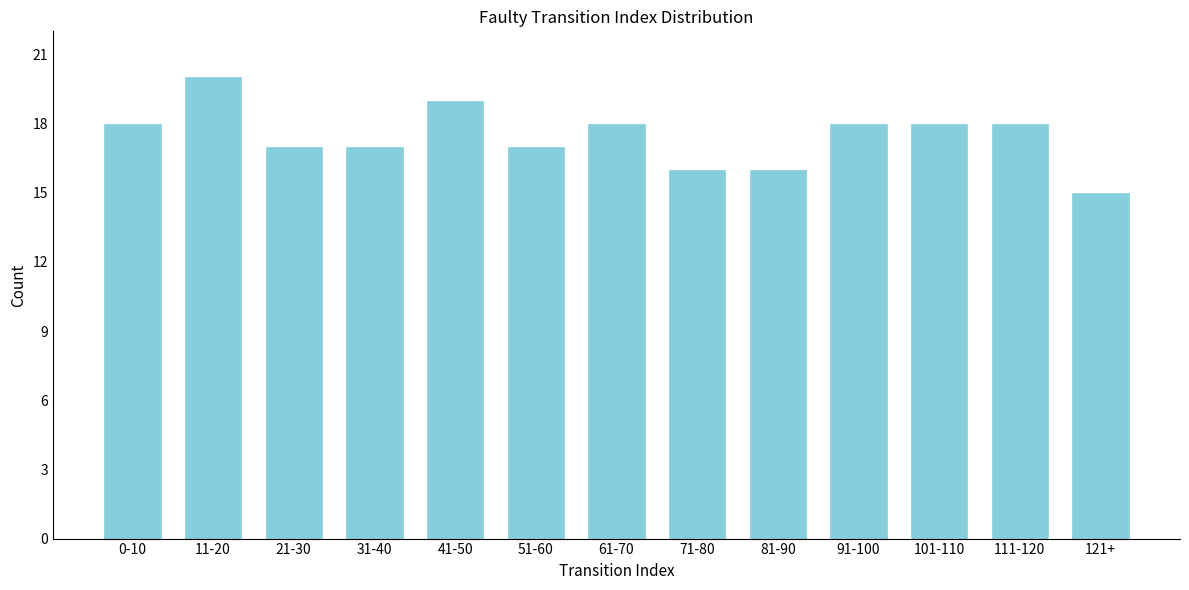

Reading left to right, what are all the values shown in this chart?

0-10=18	11-20=20	21-30=17	31-40=17	41-50=19	51-60=17	61-70=18	71-80=16	81-90=16	91-100=18	101-110=18	111-120=18	121+=15